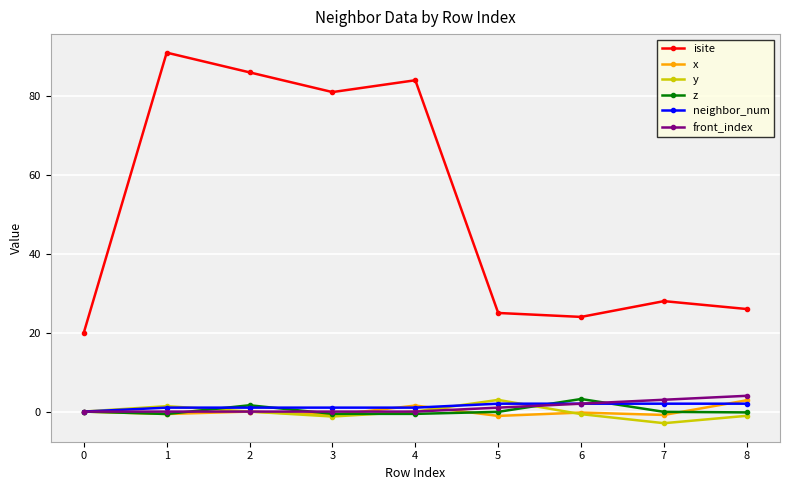

Which category has the lowest value across all series?

7